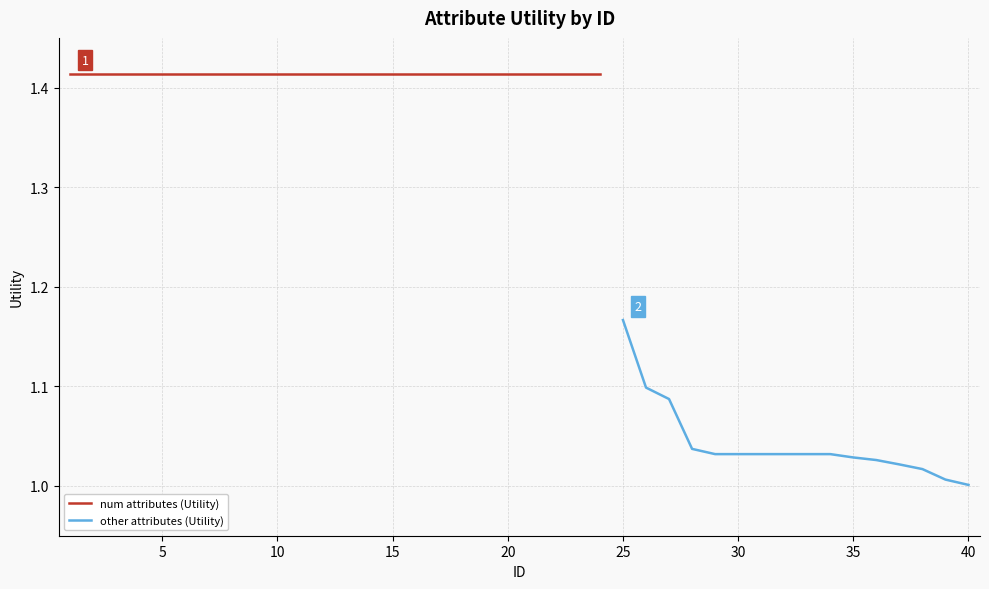

Which has a higher value, 36 or 6?

6